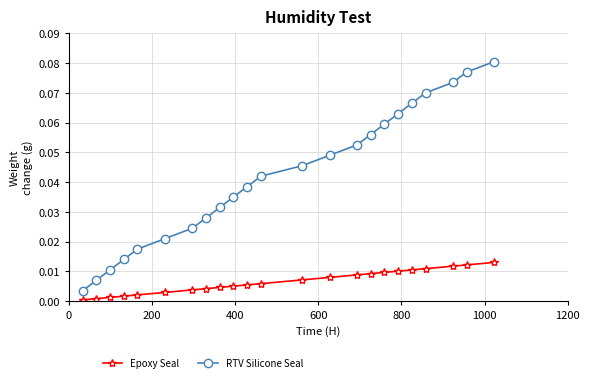

Which series has the widest spread of values?

RTV Silicone Seal